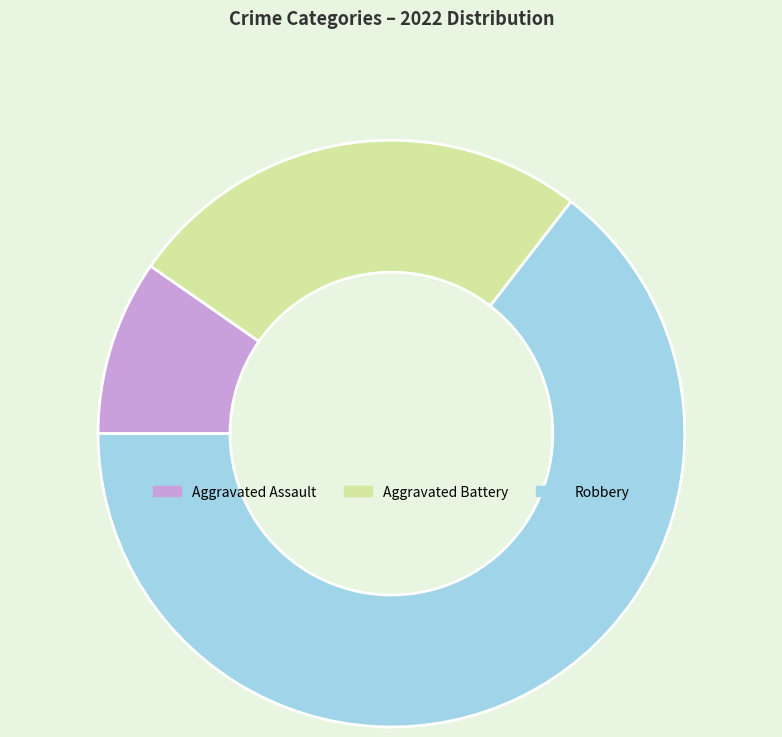

Does any single category account for the majority?

Yes